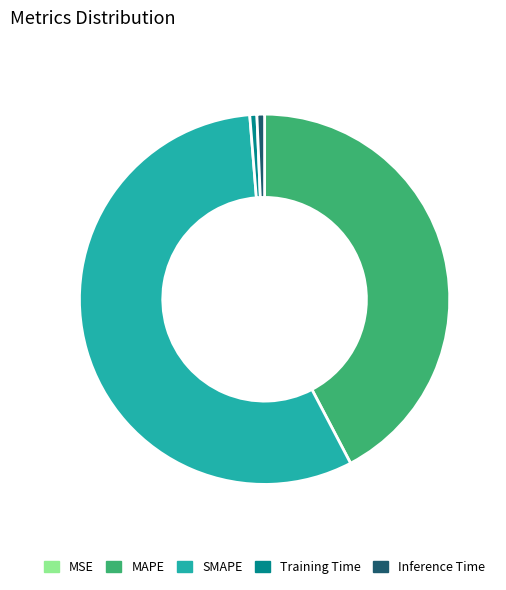

Which category has the biggest portion of the pie?

SMAPE